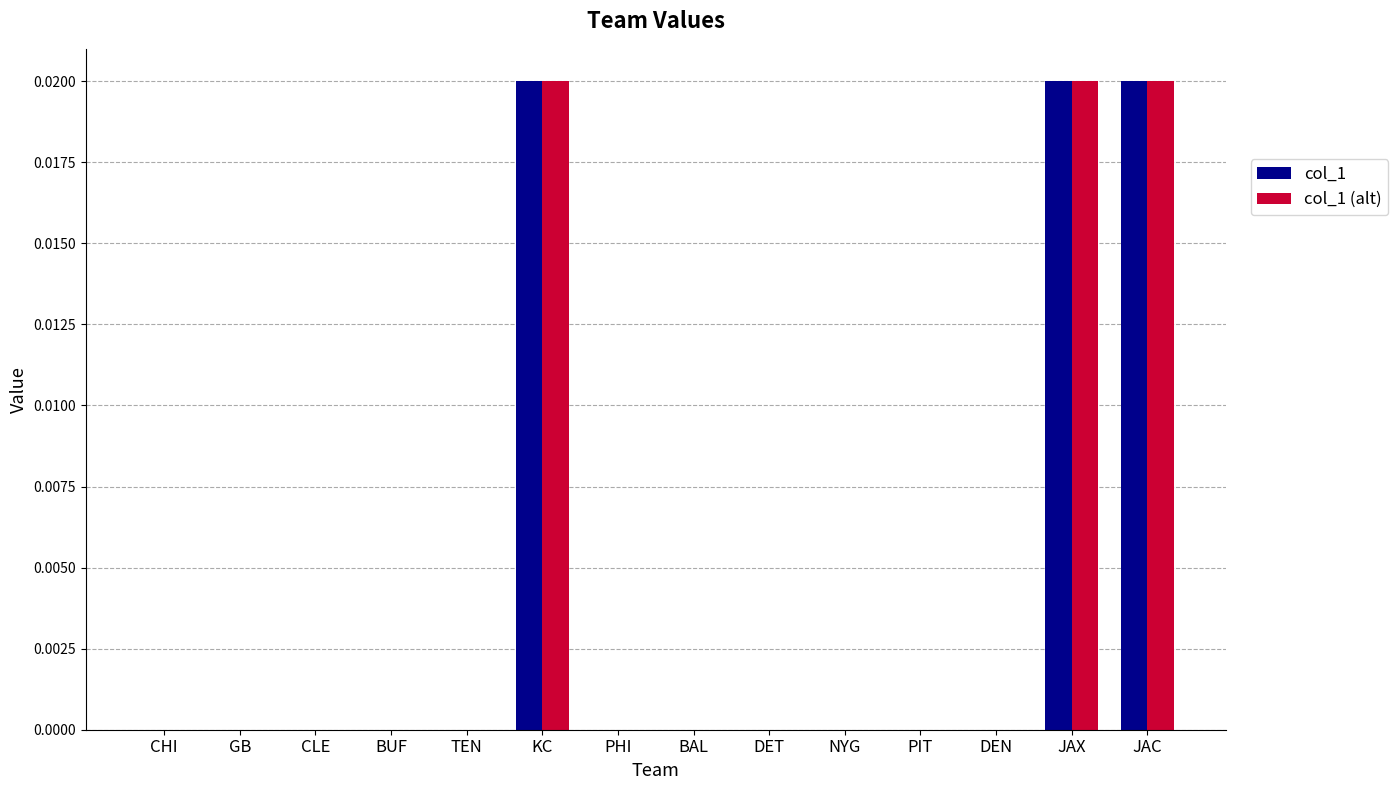

Is the value of col_1 at KC greater than the value of col_1 (alt) at CHI?

Yes